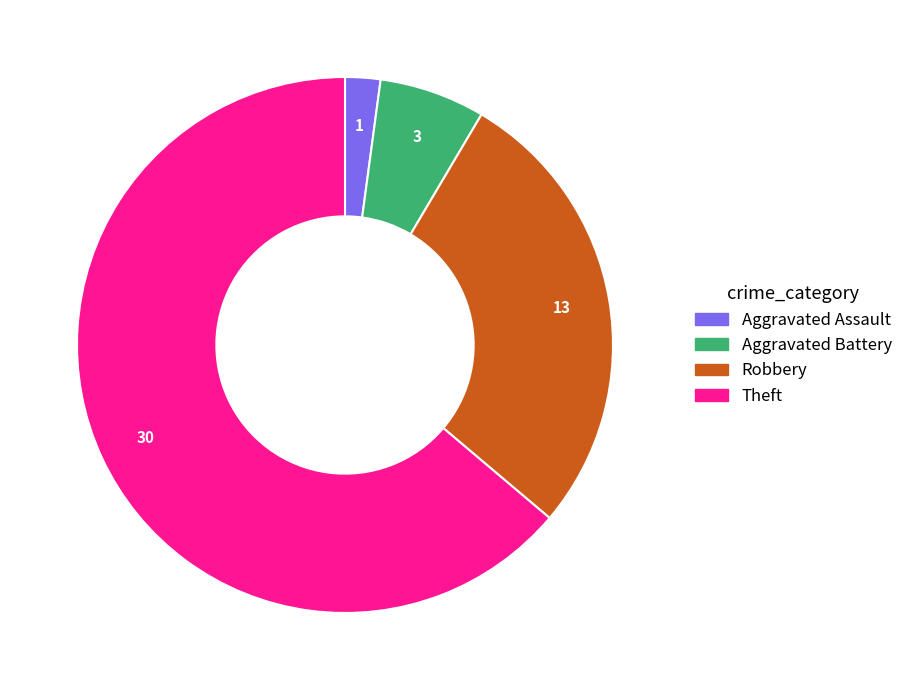

Is there a majority slice in this chart?

Yes